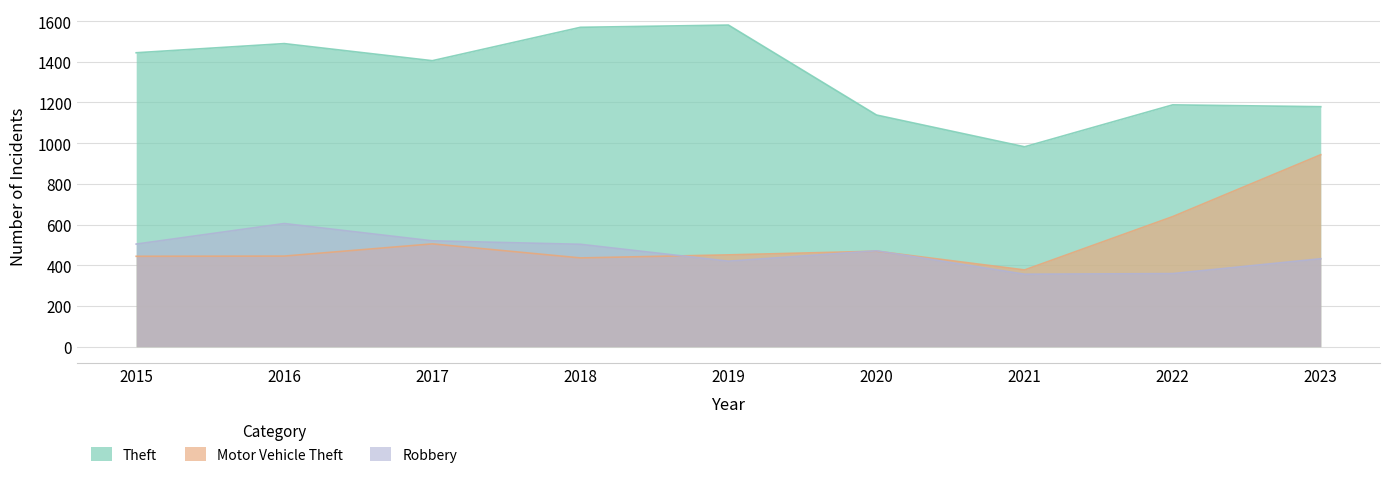

Where is Motor Vehicle Theft nearest to the value 660?

2022